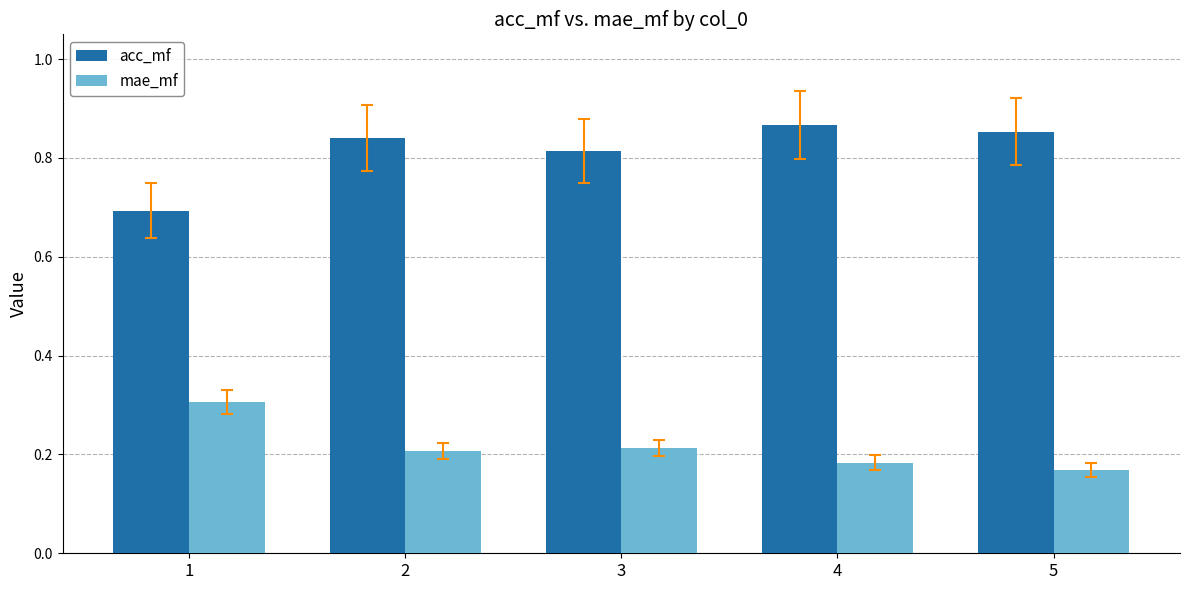

What is the sum of the mae_mf values at 3 and 5?

0.4